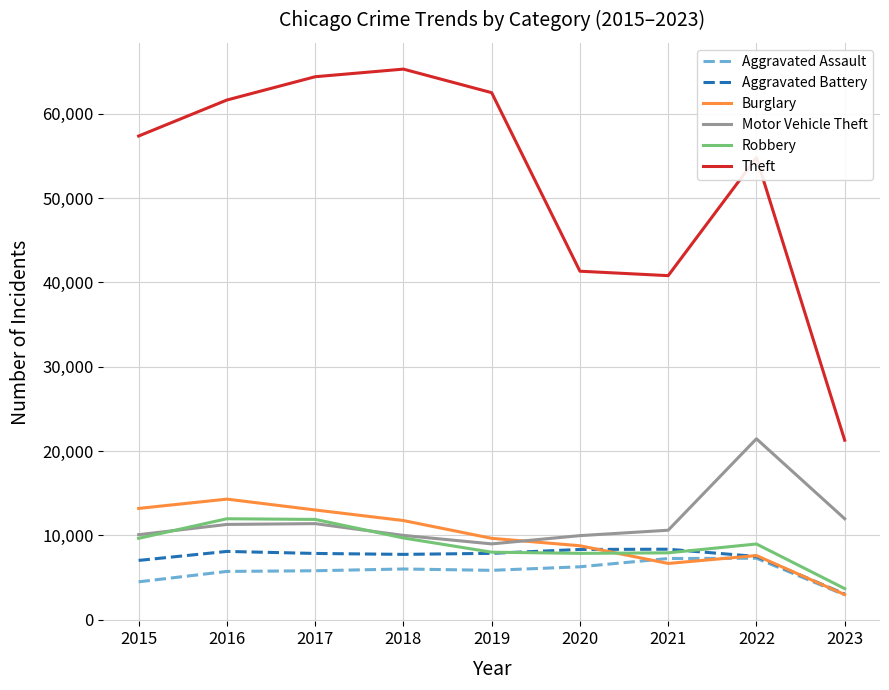

Read the Theft value at 2021, to the nearest 50.

40800